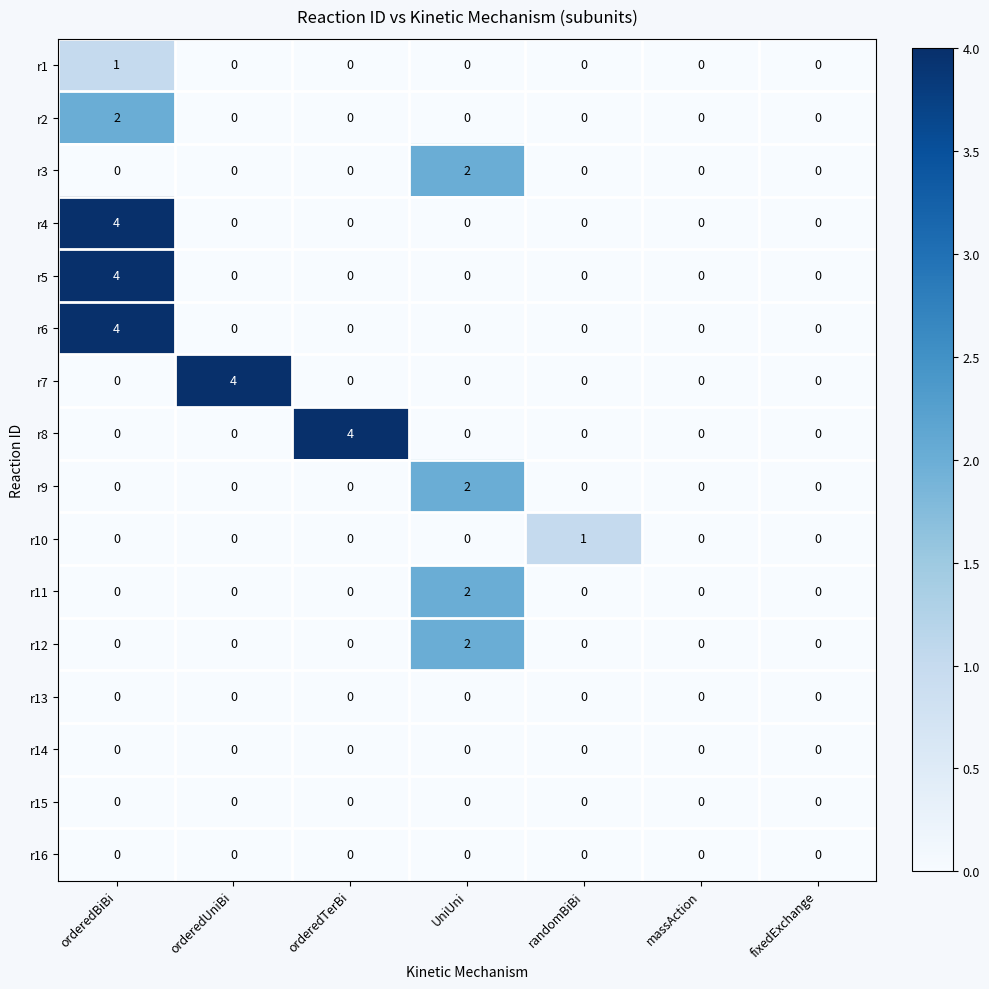

What is the spread (max minus min) of values at orderedBiBi?

4